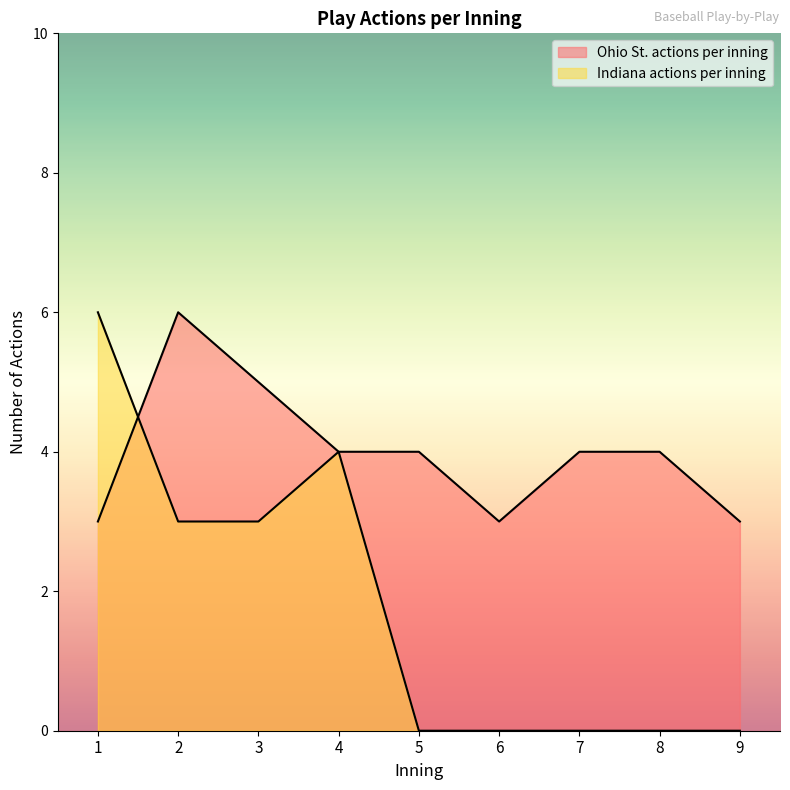

How many Indiana actions per inning values are between 0 and 3?

7